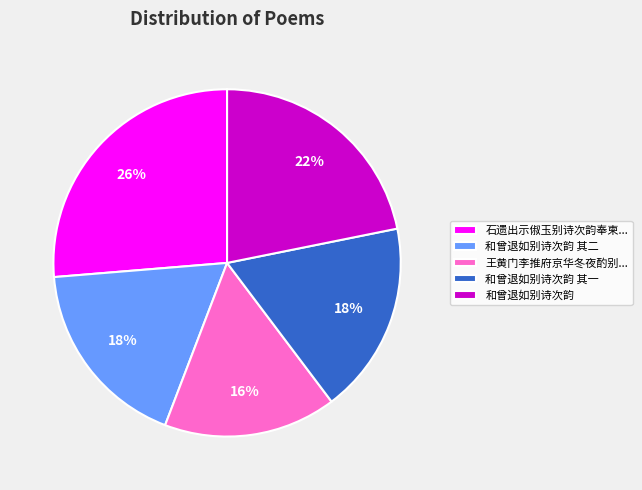

Is it true that 和曾退如别诗次韵 is 13% of the pie?

False